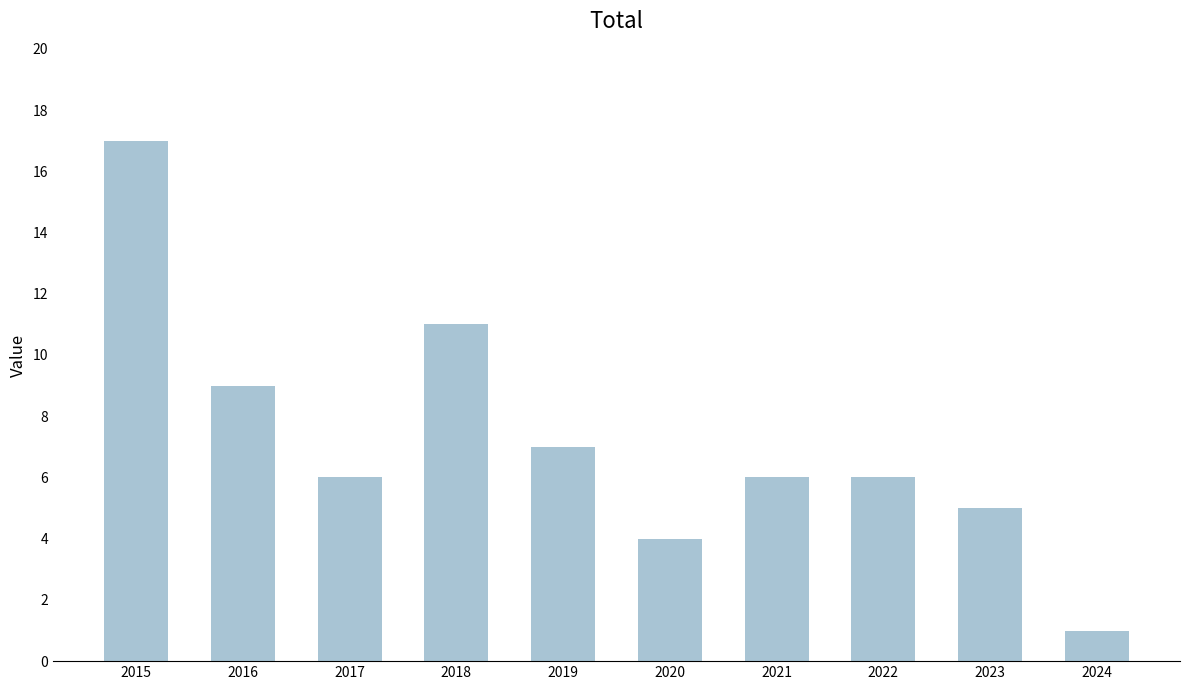

Does the chart contain any negative values?

No